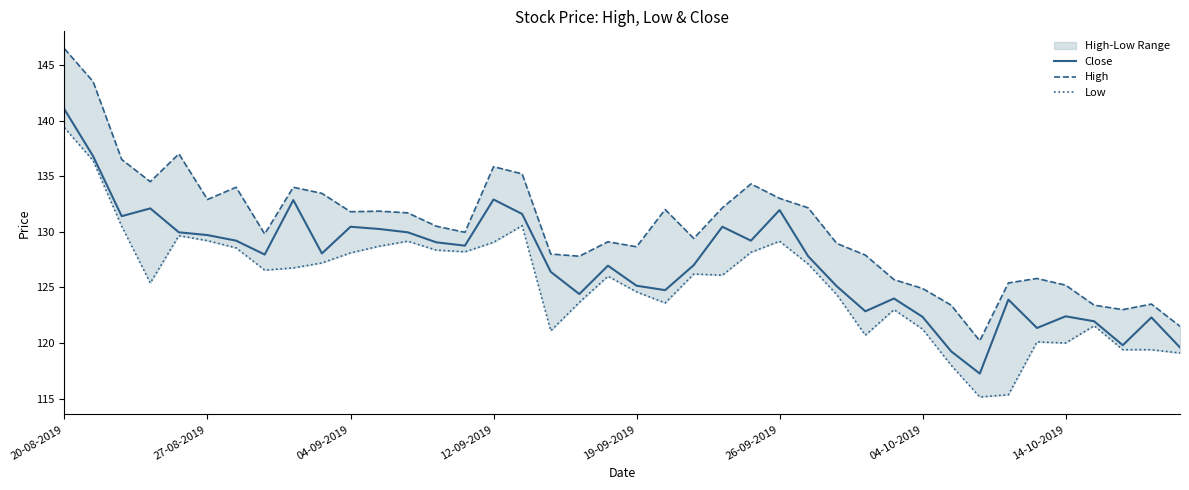

How many interior local valleys does the Close series have?

11